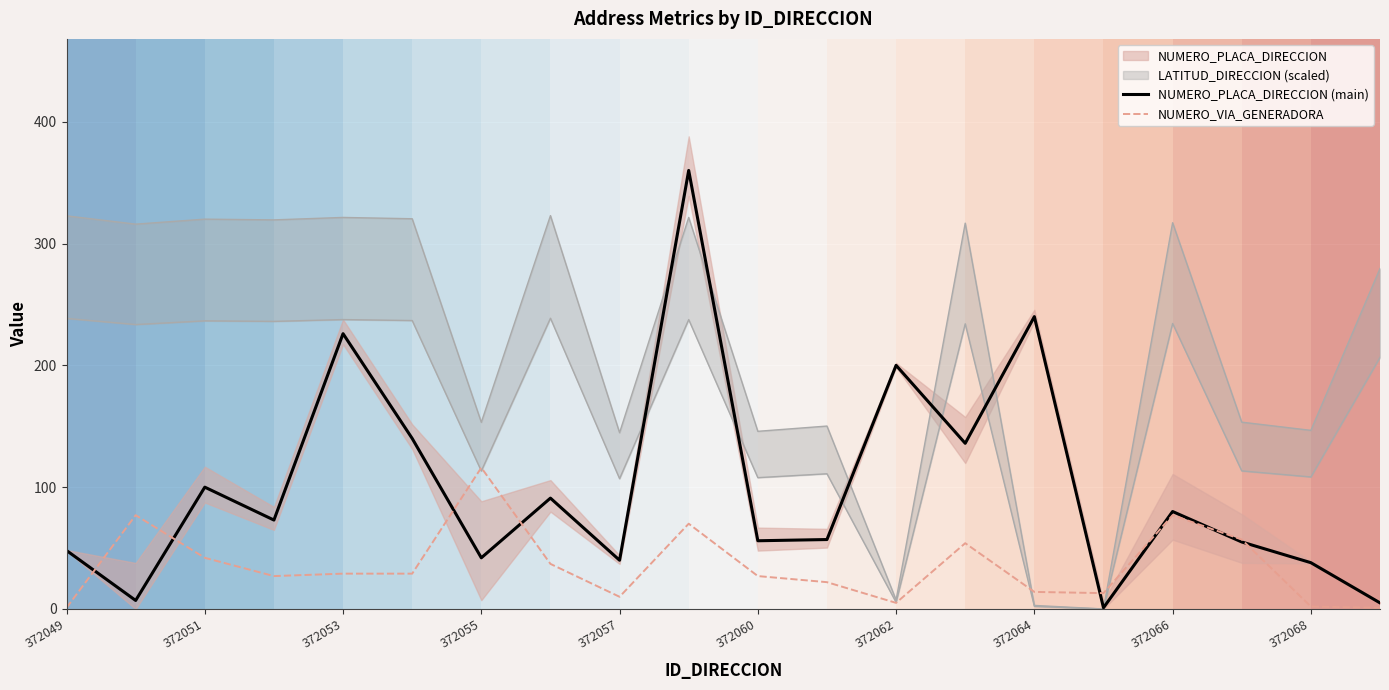

Is it true that NUMERO_PLACA_DIRECCION (main) equals 48 at 372049?

True